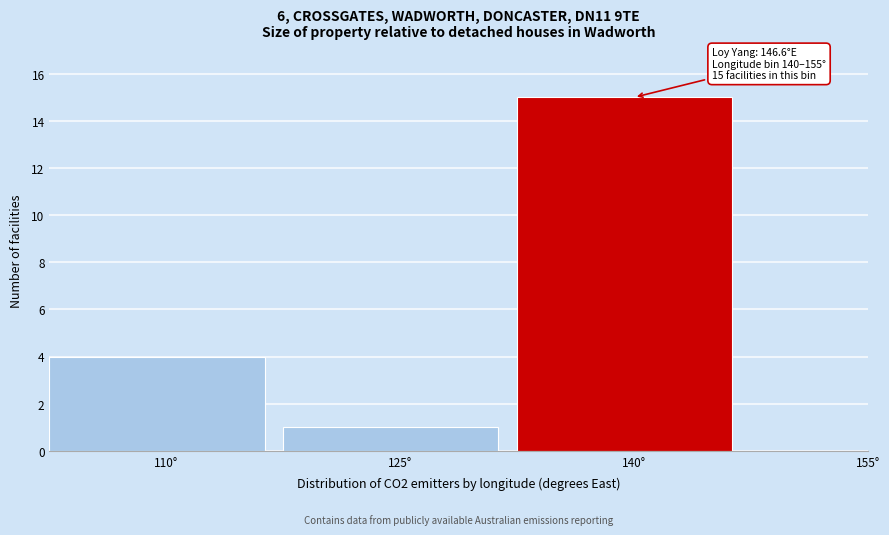

Reading left to right, list all the values displayed in this chart.

110°=4	125°=1	140°=15	155°=0